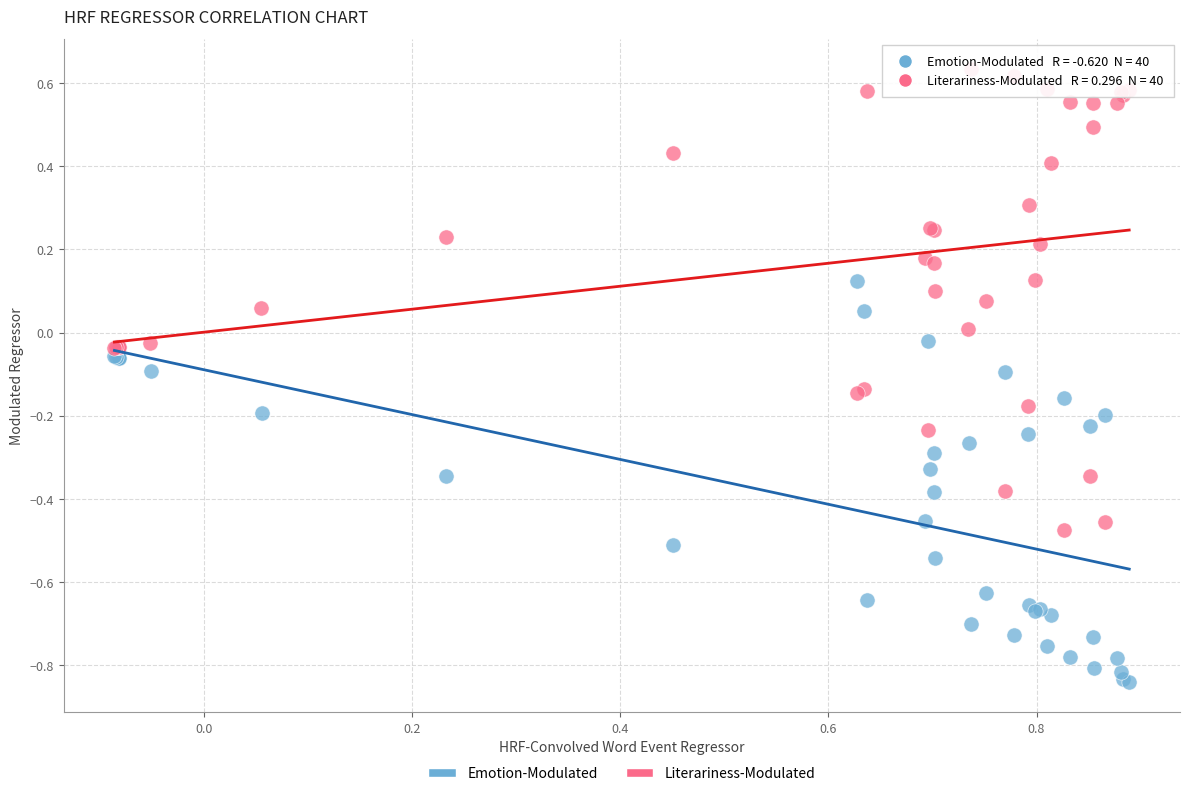

Which series reaches the maximum Y coordinate?

Literariness-Modulated